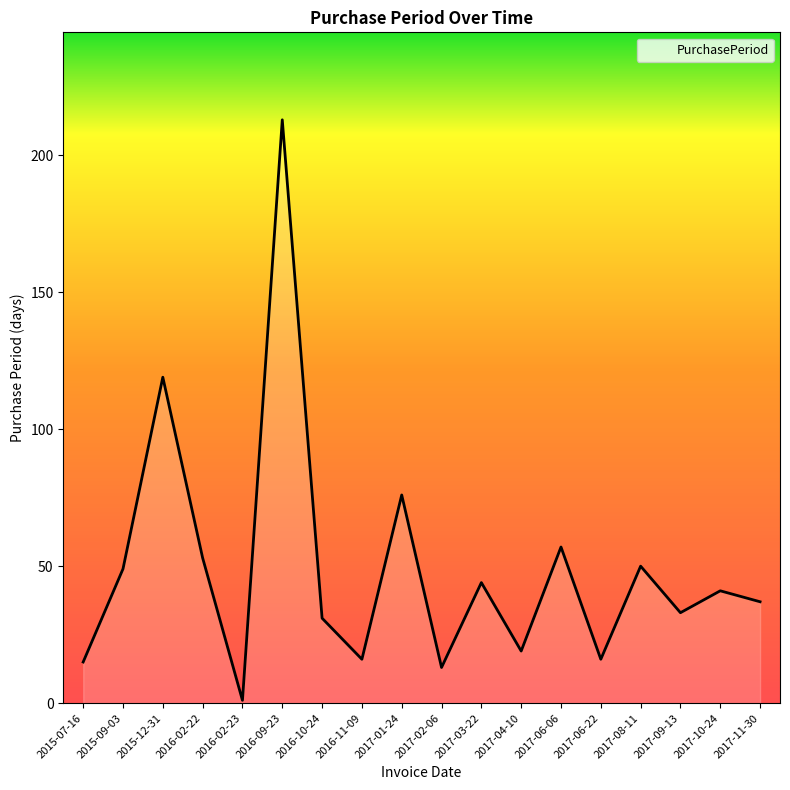

At which category does the chart reach its peak across all series?

2016-09-23